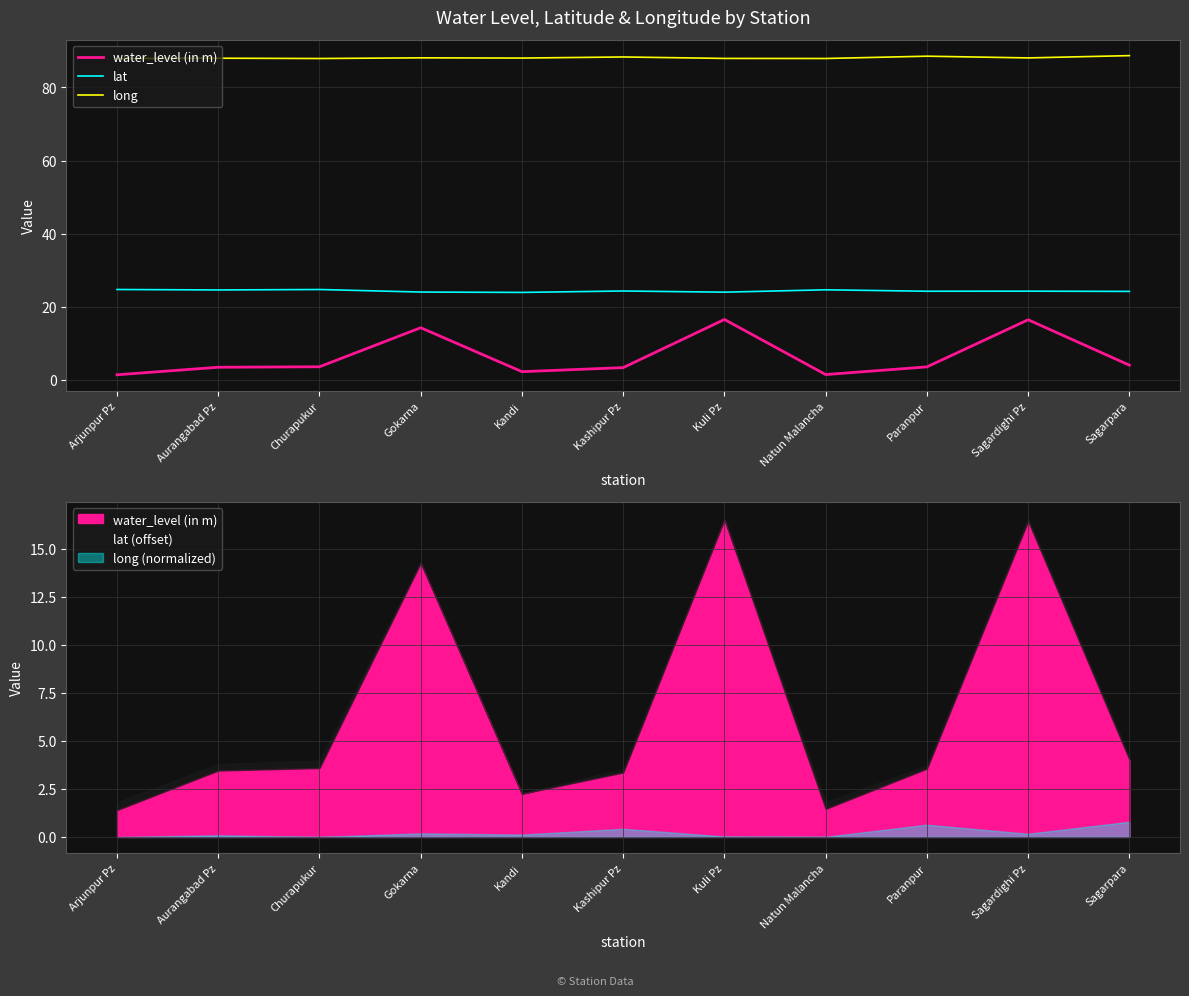

Which series changed the most between Gokarna and Kuli Pz?

water_level (in m)